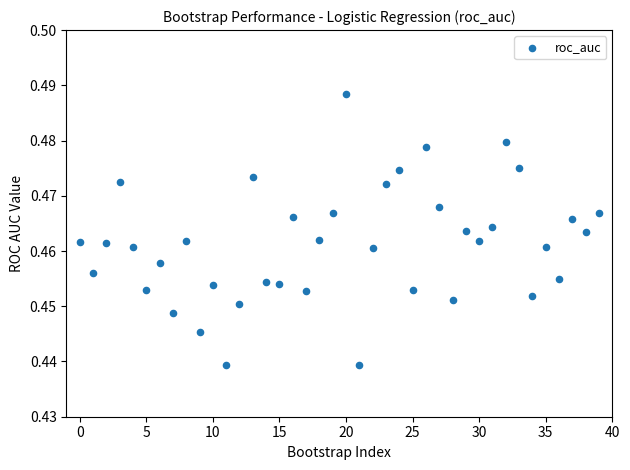

How many points are shown in the scatter plot?

40